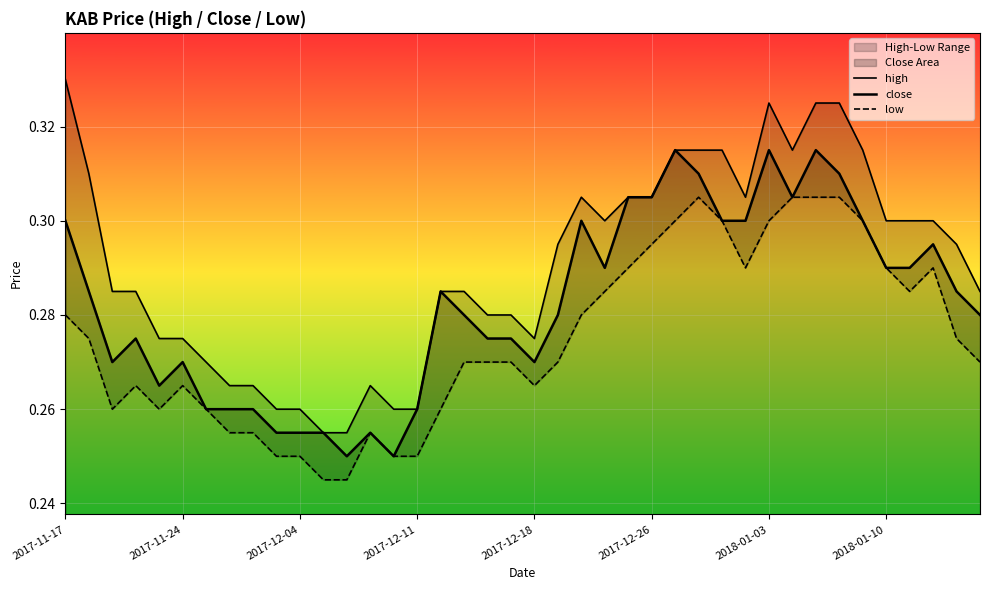

Read the close value at 29.

0.3